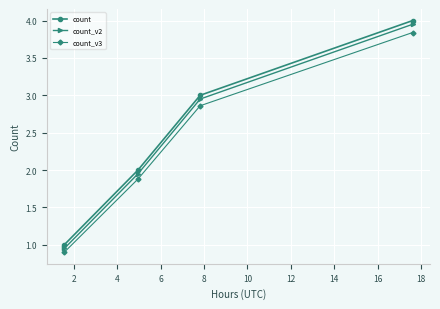

What is the maximum value for count?

4.0